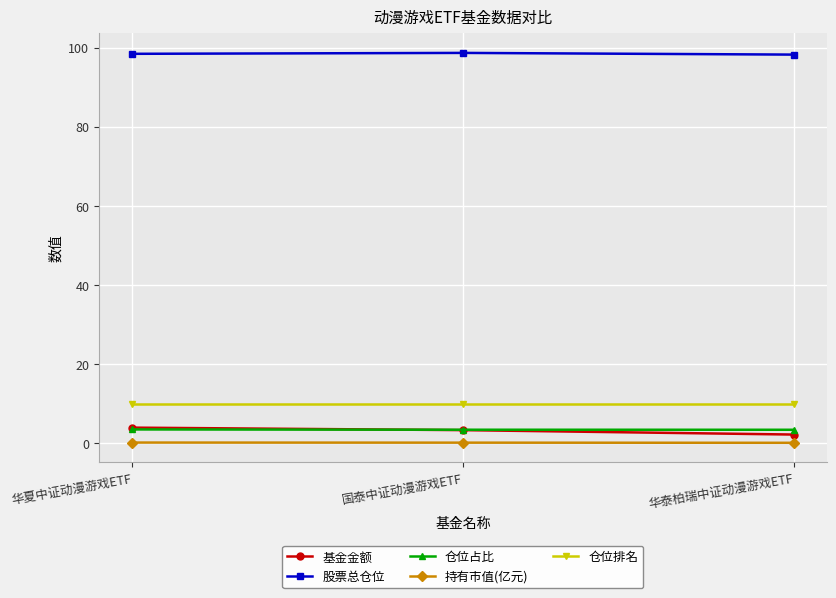

At how many categories does at least one series exceed 89?

3